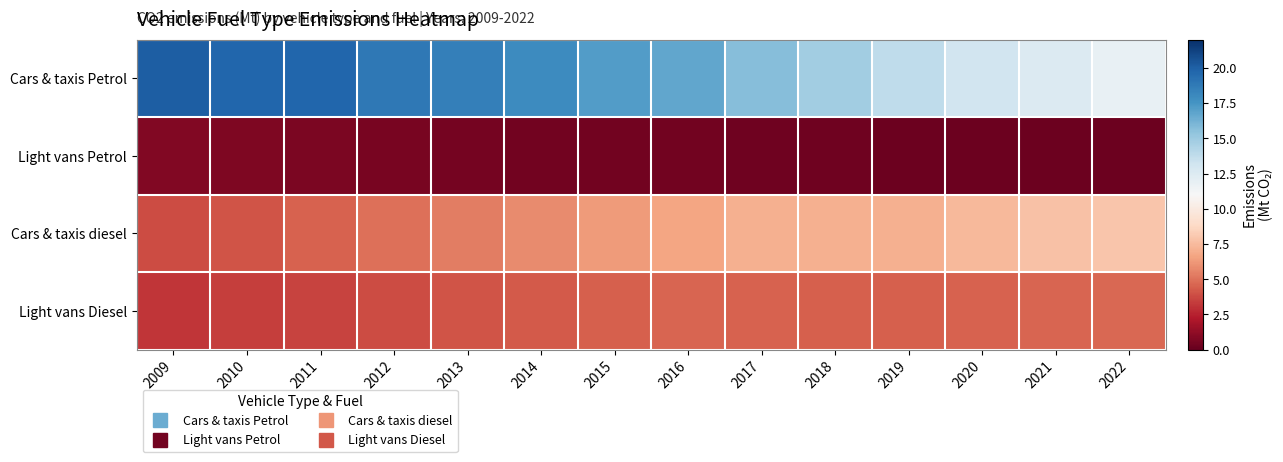

What is the greatest value displayed?

20.1